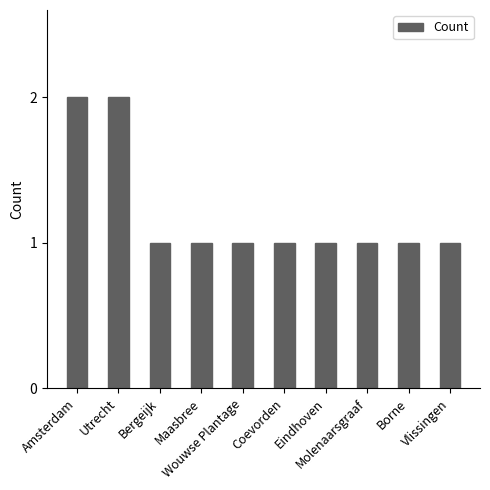

What is the sum of all values?

12